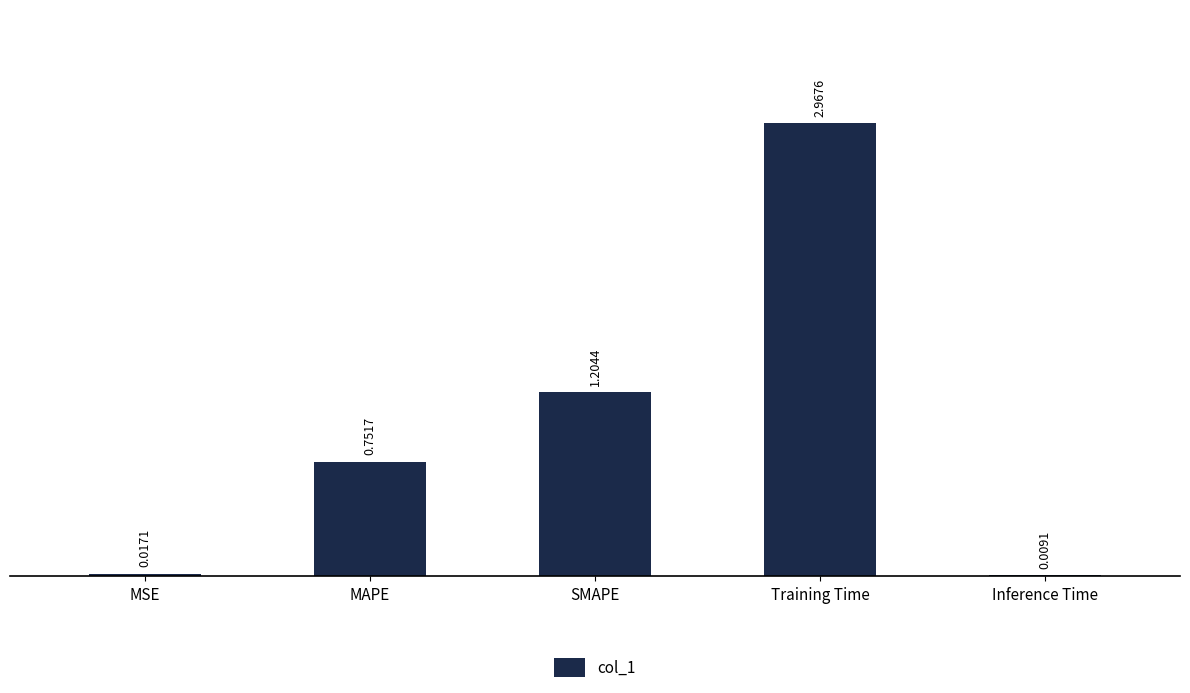

Which label corresponds to the largest value in the chart?

Training Time